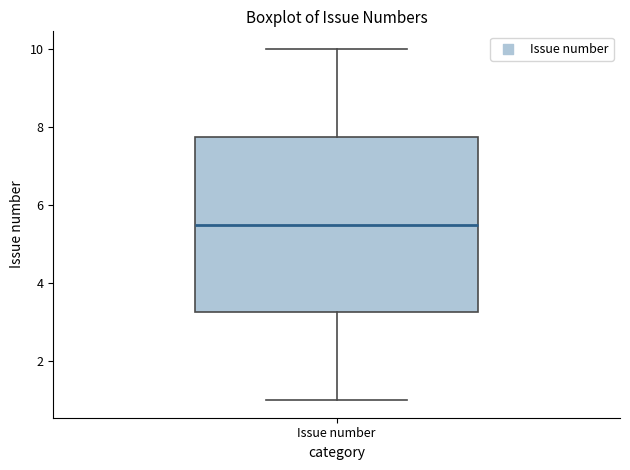

Transcribe this box plot: give where the median line is, the range the box spans, and where the two whiskers end, as read against the y-axis. The values are not printed on the chart, so give them approximately, as read against the axis.

median 5.6, box 3.2 to 7.8, whiskers 1.0 to 10.0